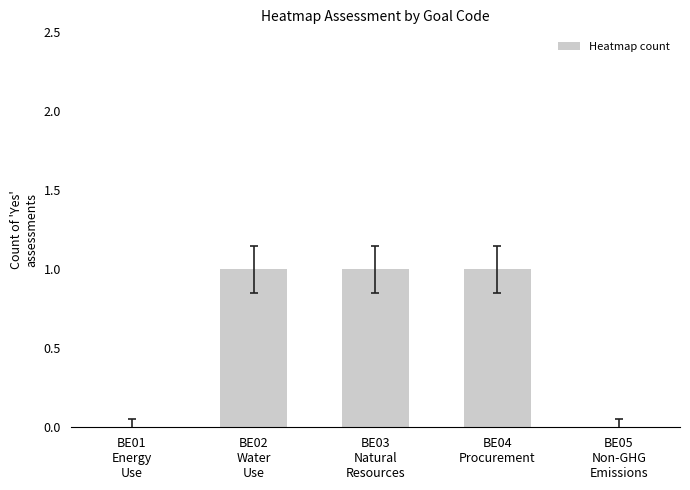

Reading left to right, transcribe all the data shown in this chart.

0	1	1	1	0